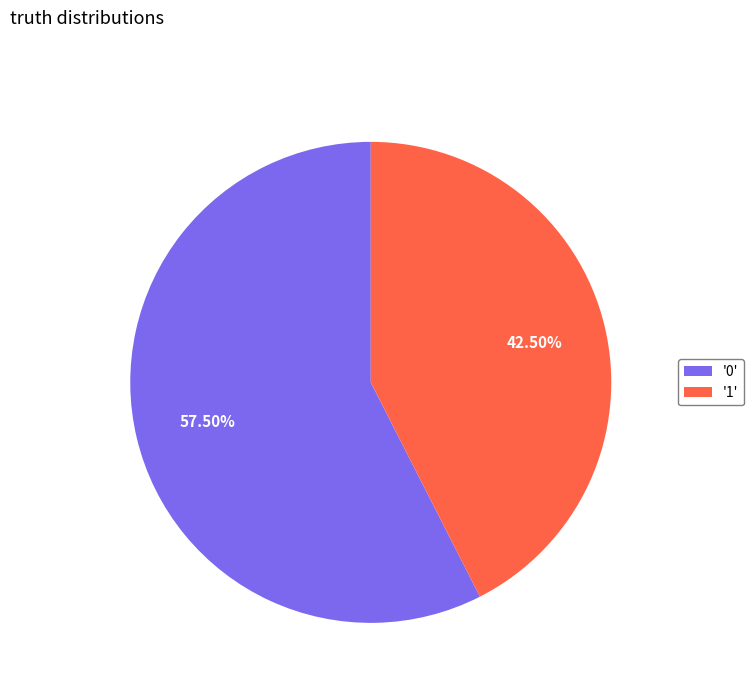

How many slices are in this pie chart?

2